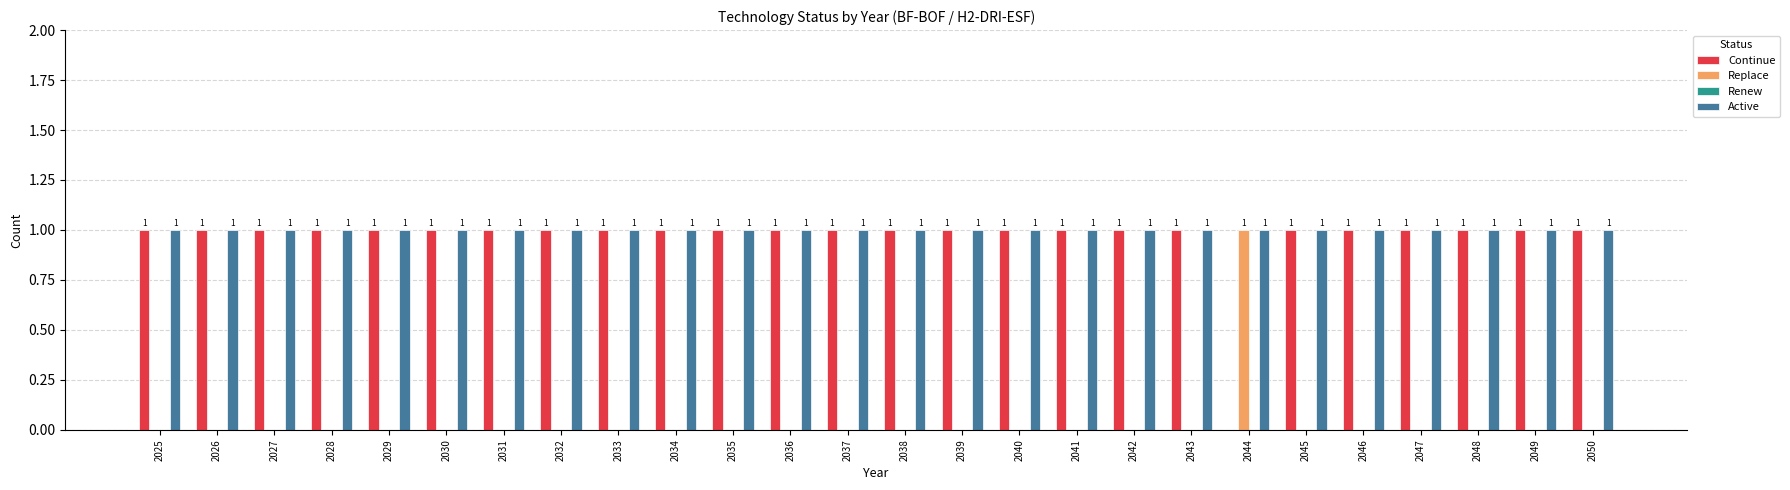

Where is Continue nearest to the value 0?

2044